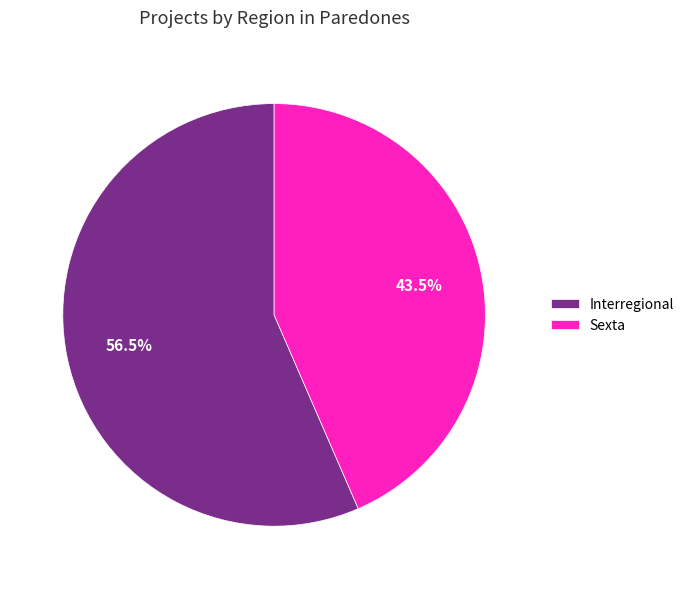

Which category has the biggest portion of the pie?

Interregional